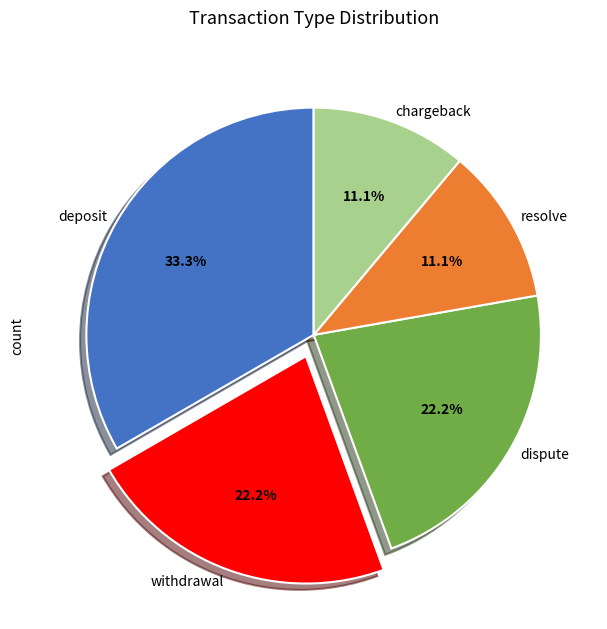

Is there a majority slice in this chart?

No